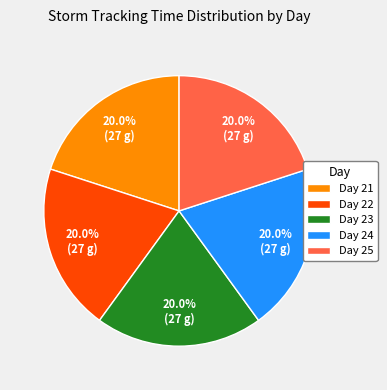

How many slices are in this pie chart?

5